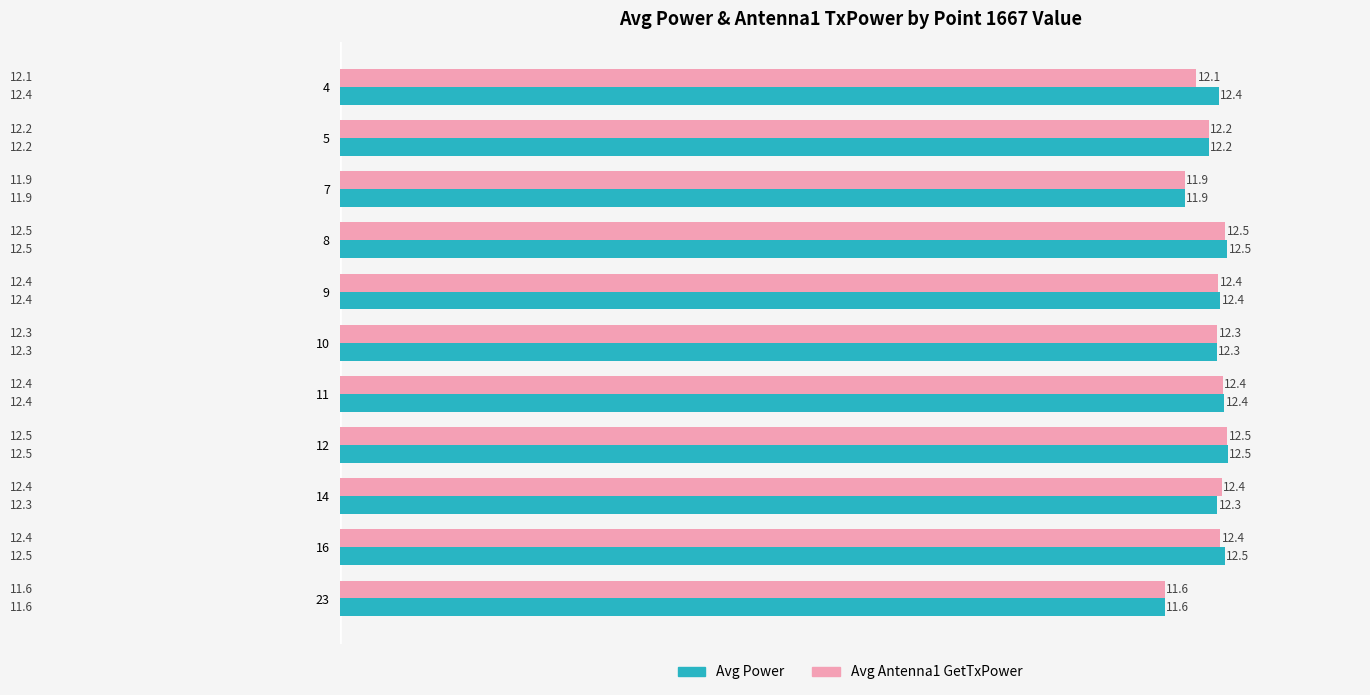

What is the difference between the second highest and second lowest values in the Avg Power series?

0.6